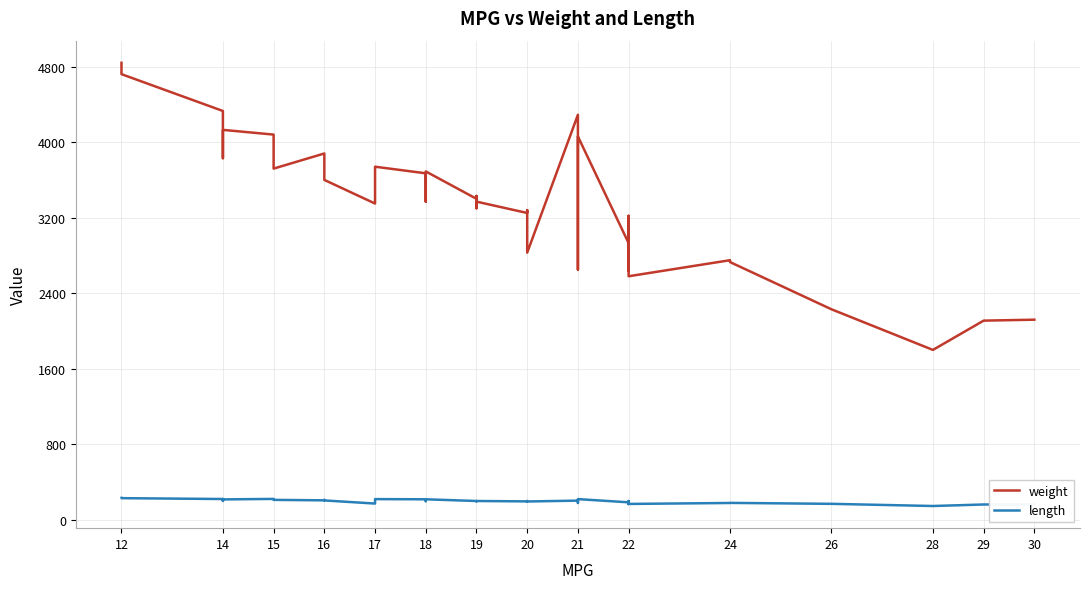

What is the lowest value of the weight series?

1800